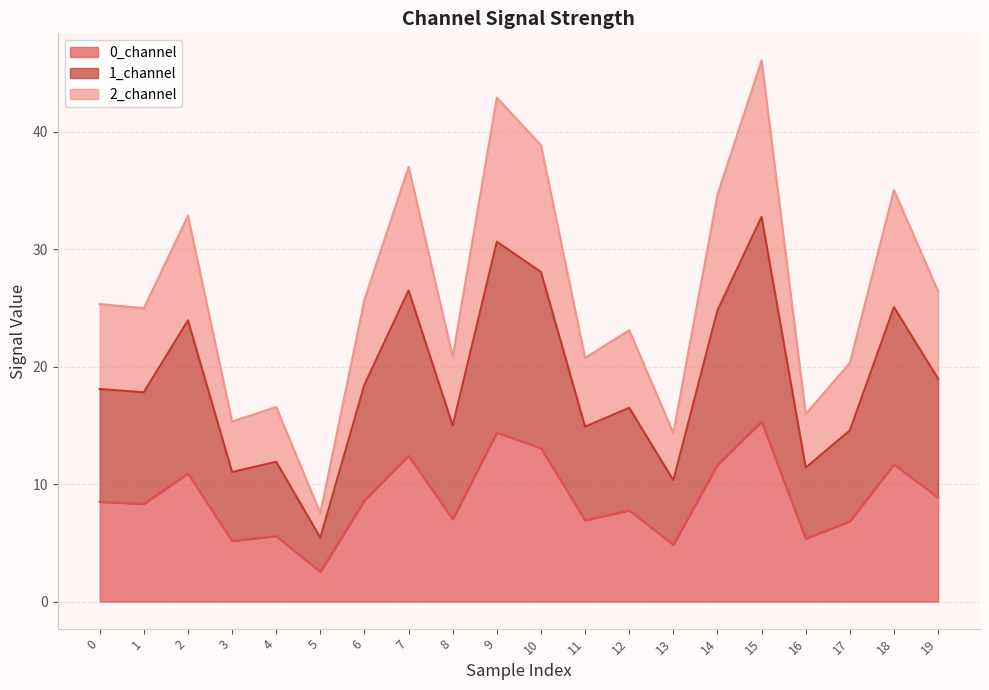

What is the value of the 2_channel point at the 18th from the left?

20.3